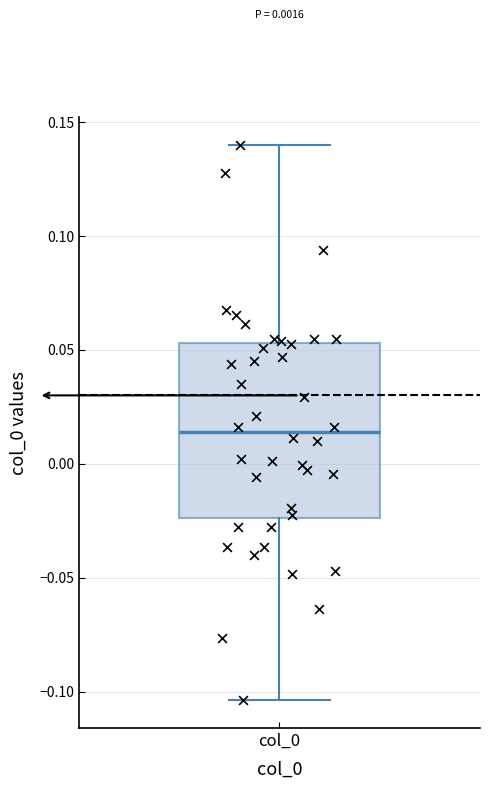

Read this box plot against the y-axis: the position of the median line, the range covered by the box, and the ends of both whiskers. The values are not printed on the chart, so give them approximately, as read against the axis.

median 0.015, box -0.025 to 0.055, whiskers -0.105 to 0.140